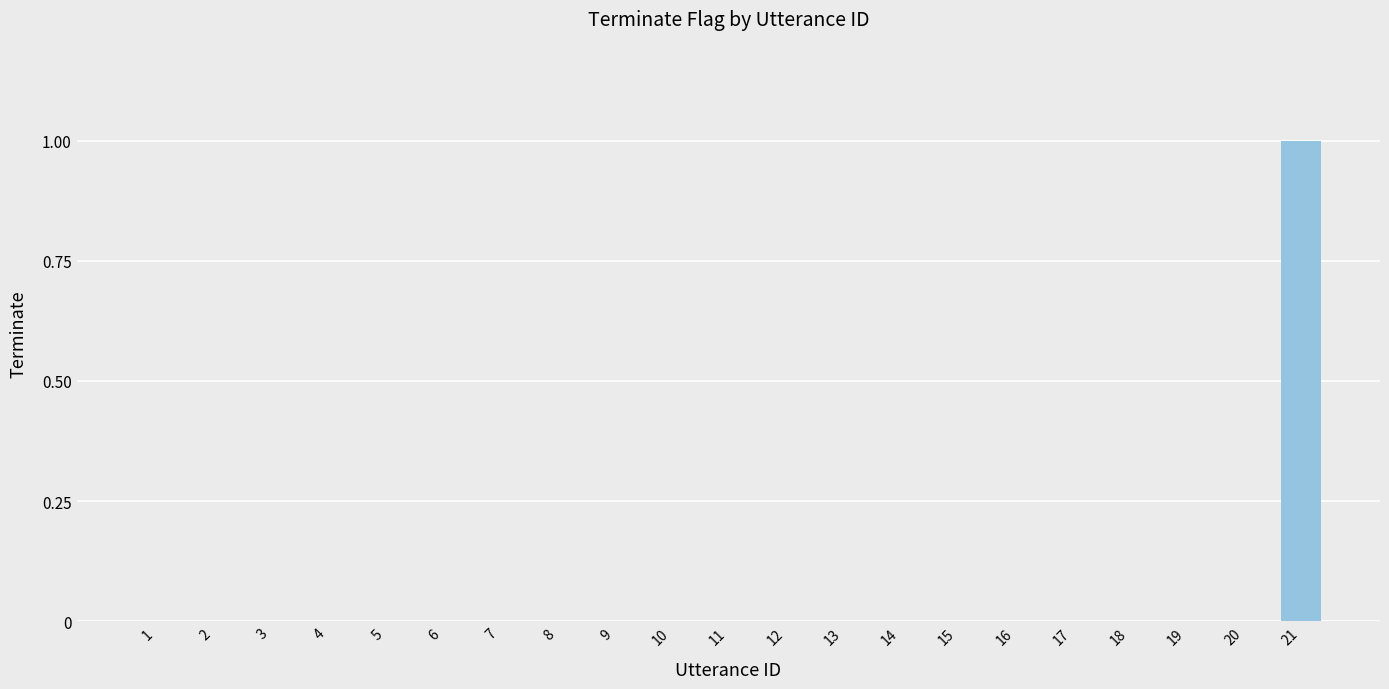

True or false: the data shows 0 at 6.

True